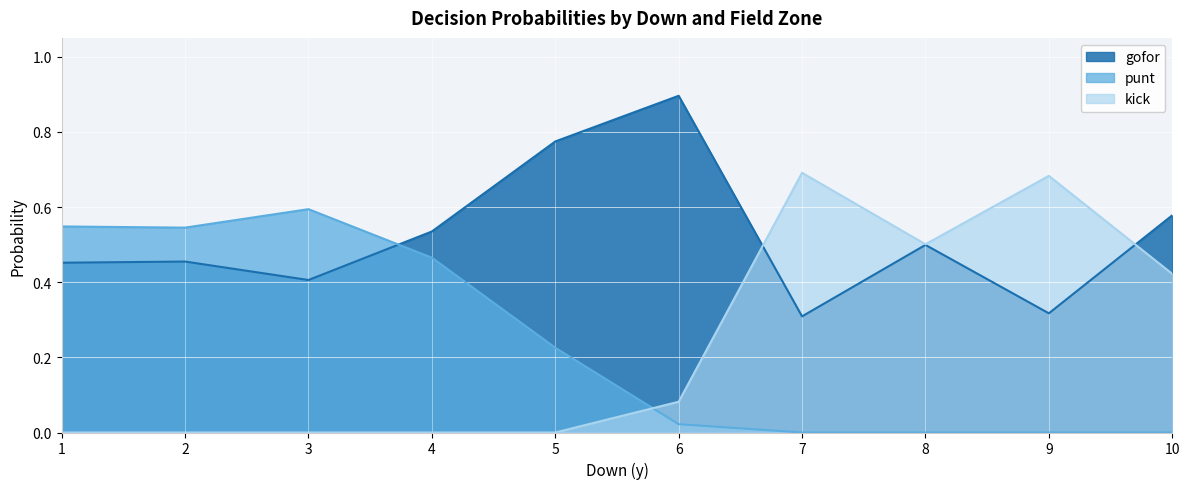

Is it true that gofor equals 0.5 at 6?

False